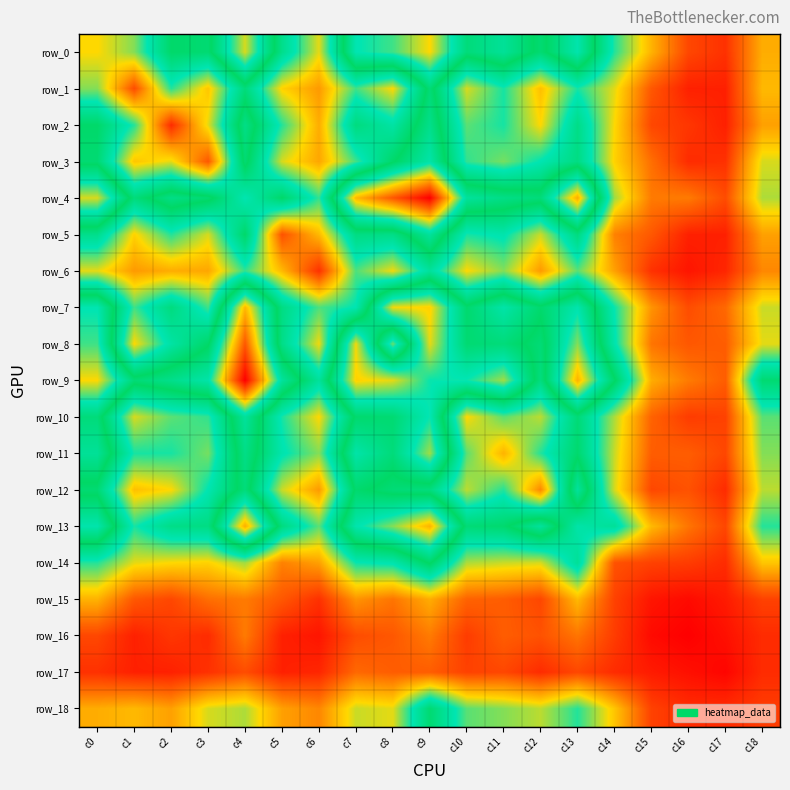

At which category is the sum across all series the highest?

c9